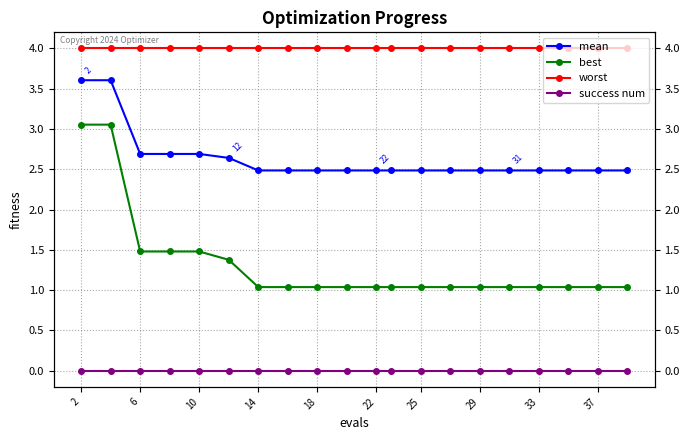

True or false: success num and mean cross at least once.

False